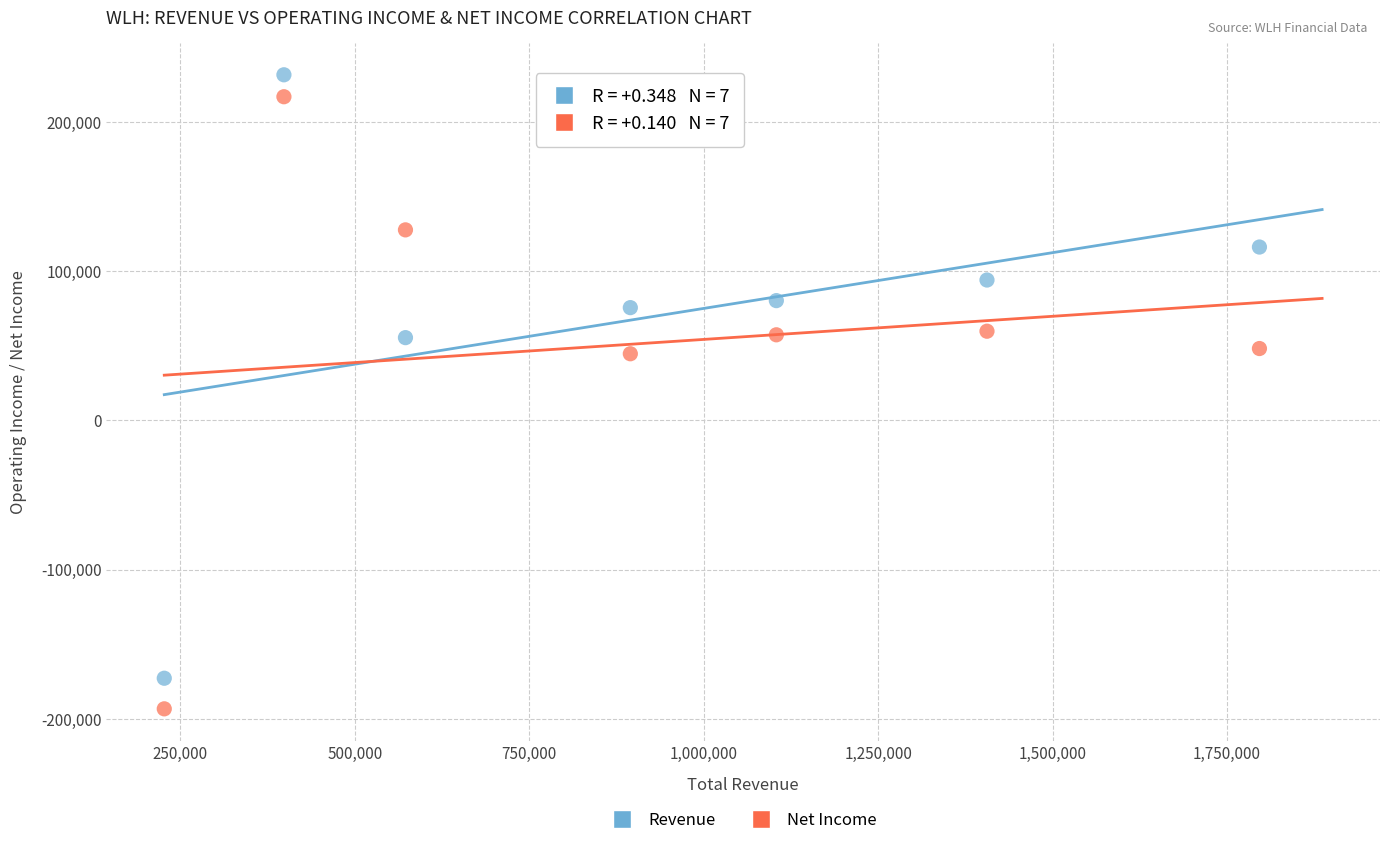

Which series reaches the minimum Y coordinate?

Net Income